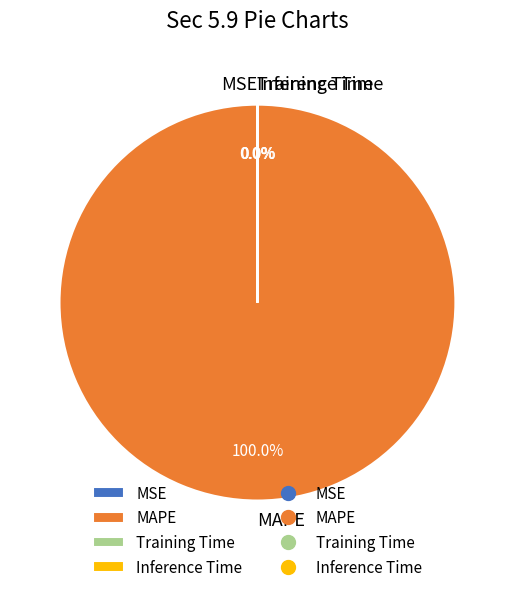

Is there a majority slice in this chart?

Yes